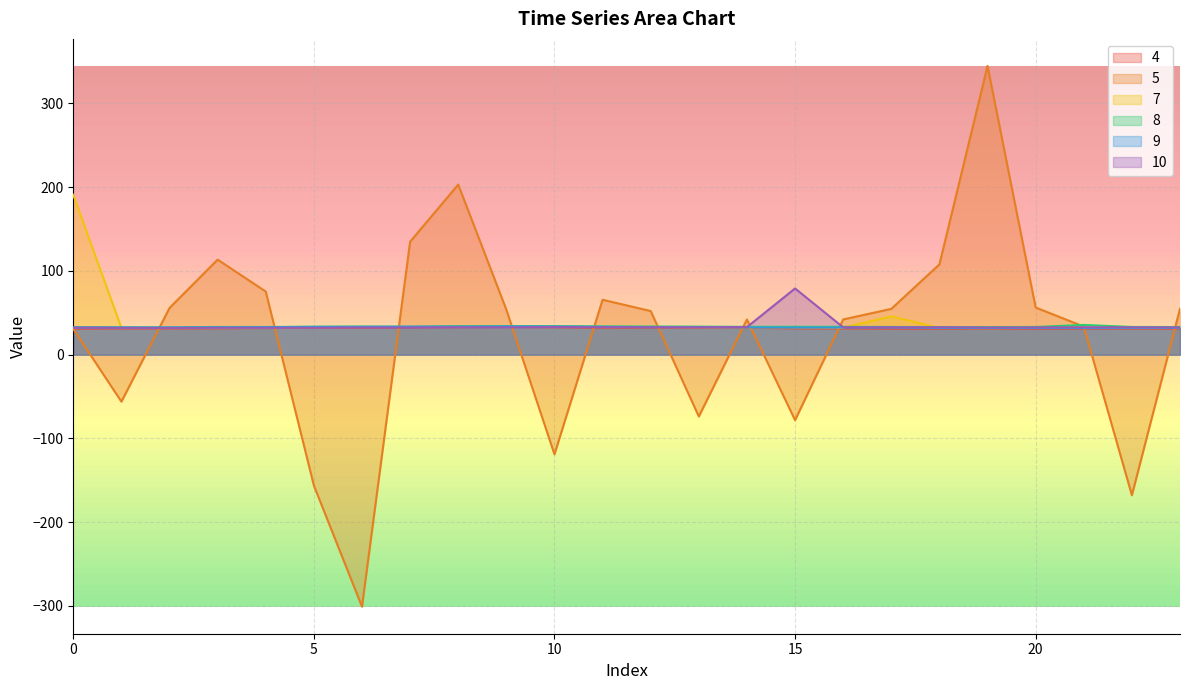

Which series has the largest total across all categories?

7